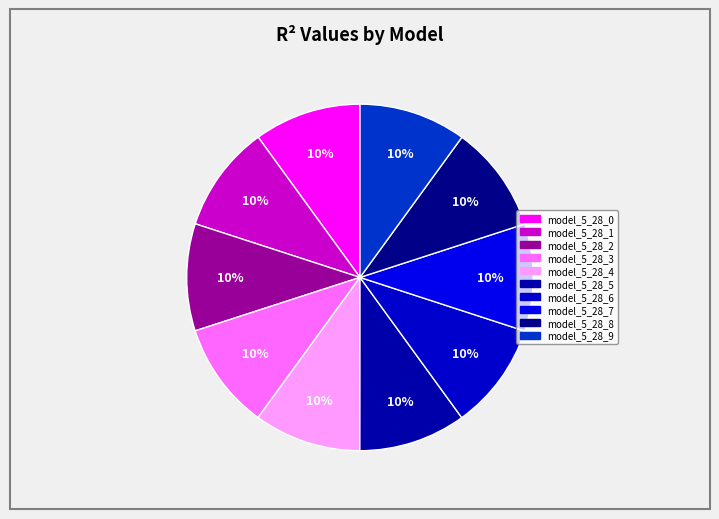

How many segments does this pie chart have?

10